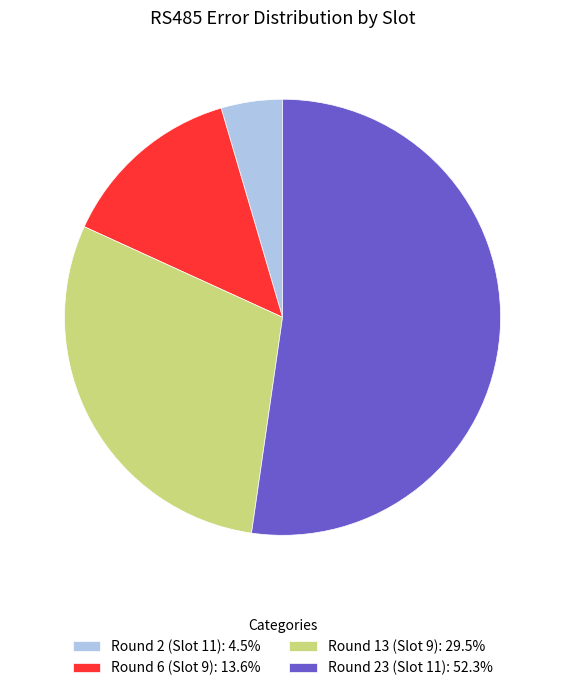

Combined, do Round 2 (Slot 11): 4.5% and Round 13 (Slot 9): 29.5% account for over 50%?

No